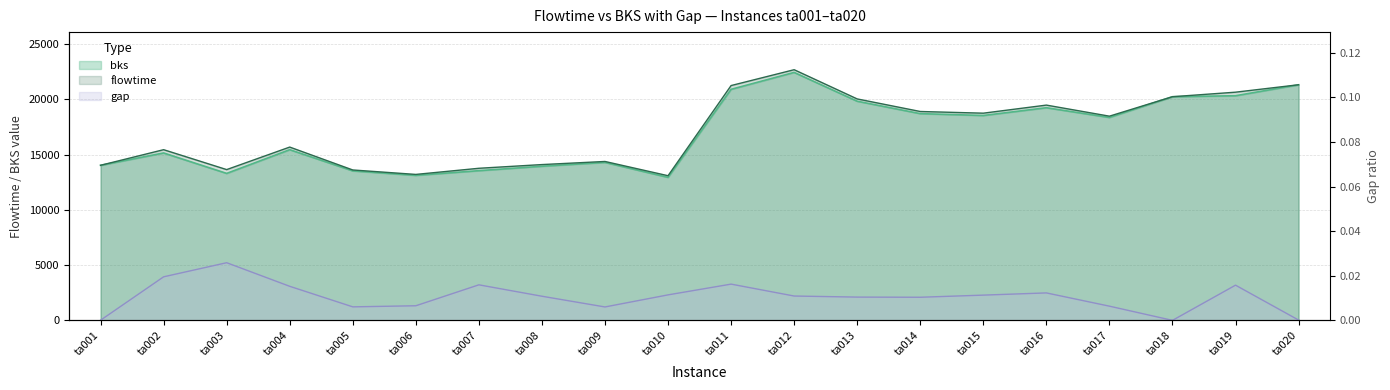

What is the average value of the bks series?

16963